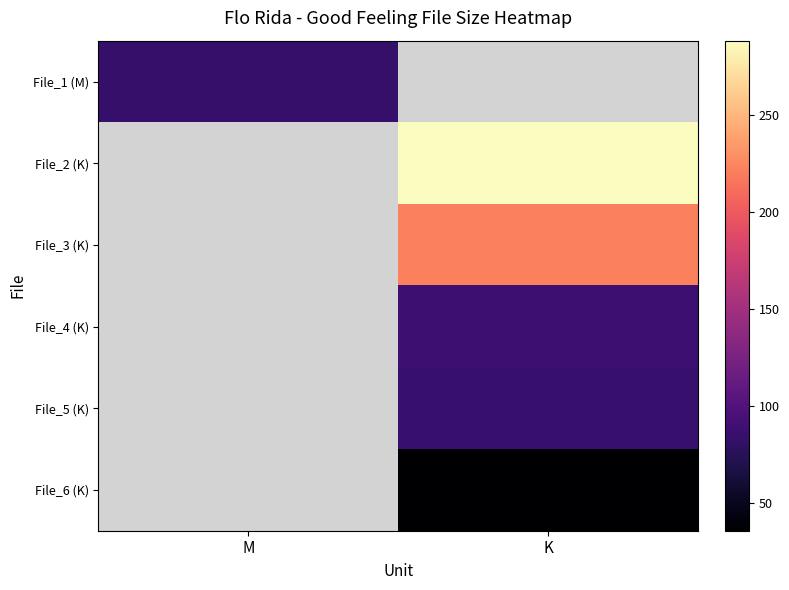

What is the spread (max minus min) of values at K?

288.2